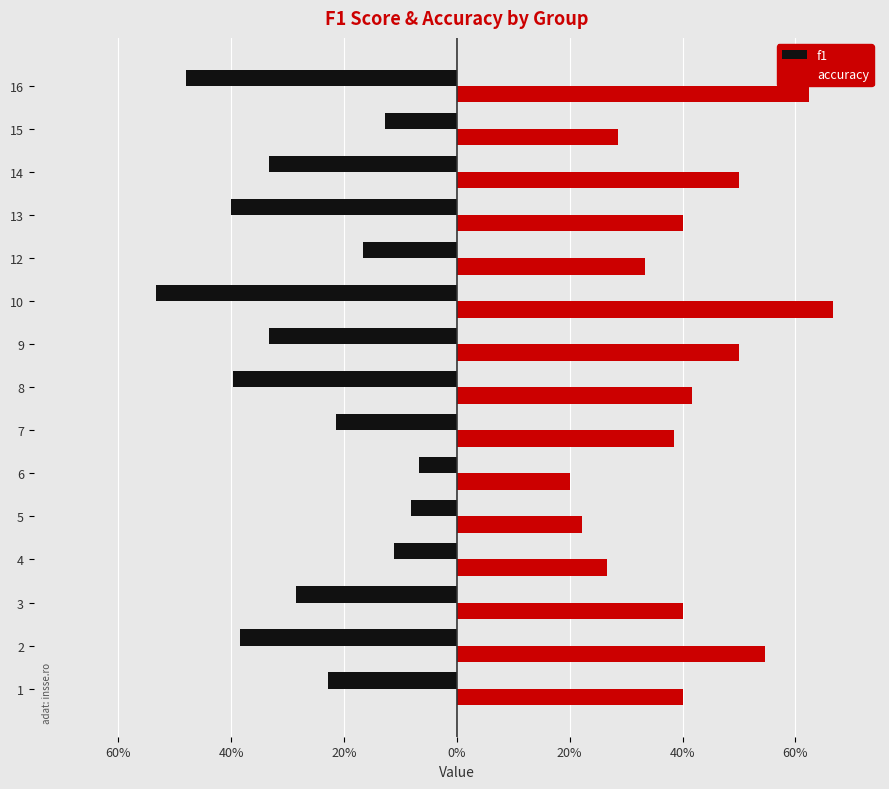

What is the highest value of the accuracy series?

0.7